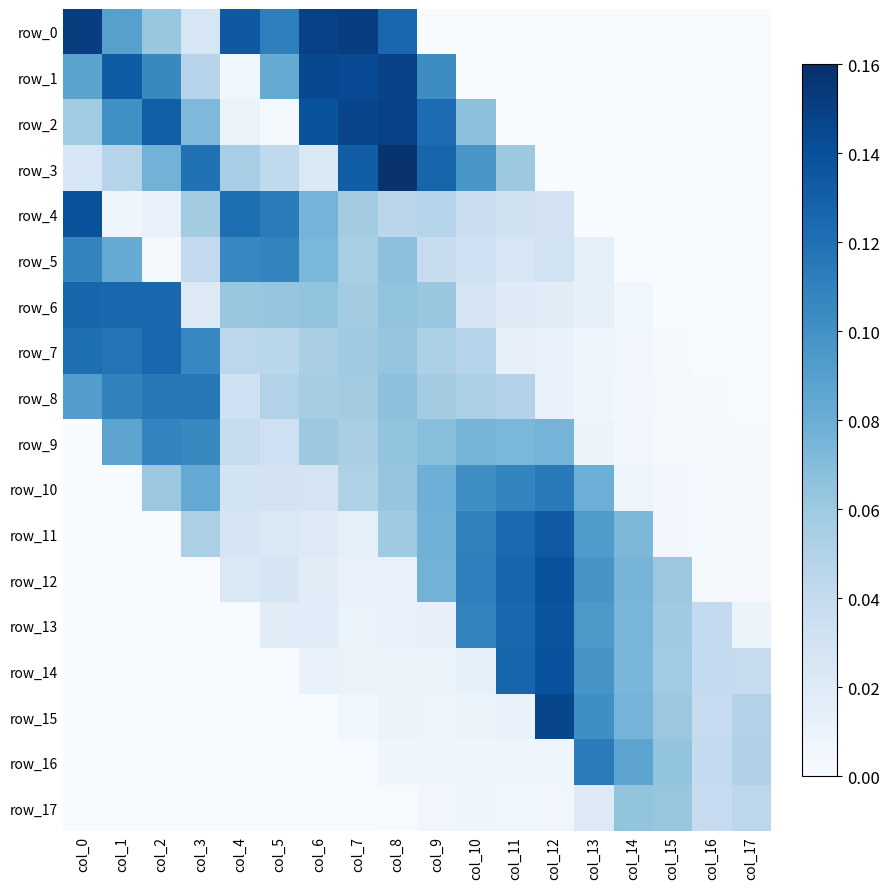

Between col_13 and col_1, which is larger?

col_1